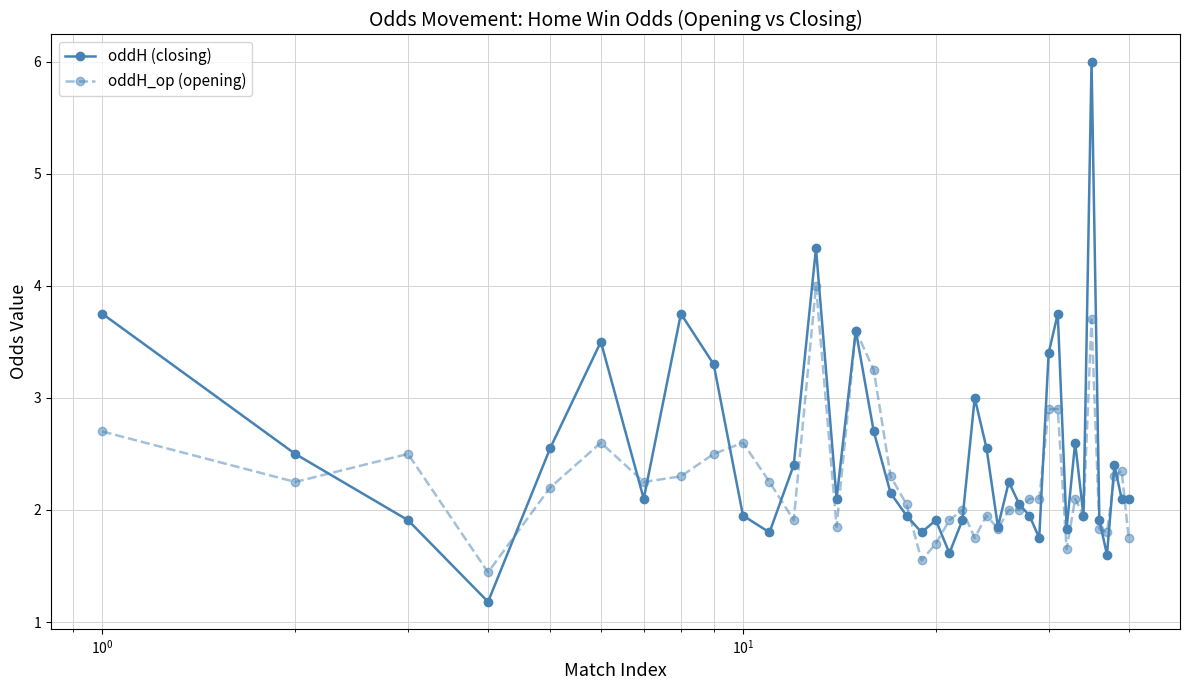

What is the smallest value displayed?

1.2